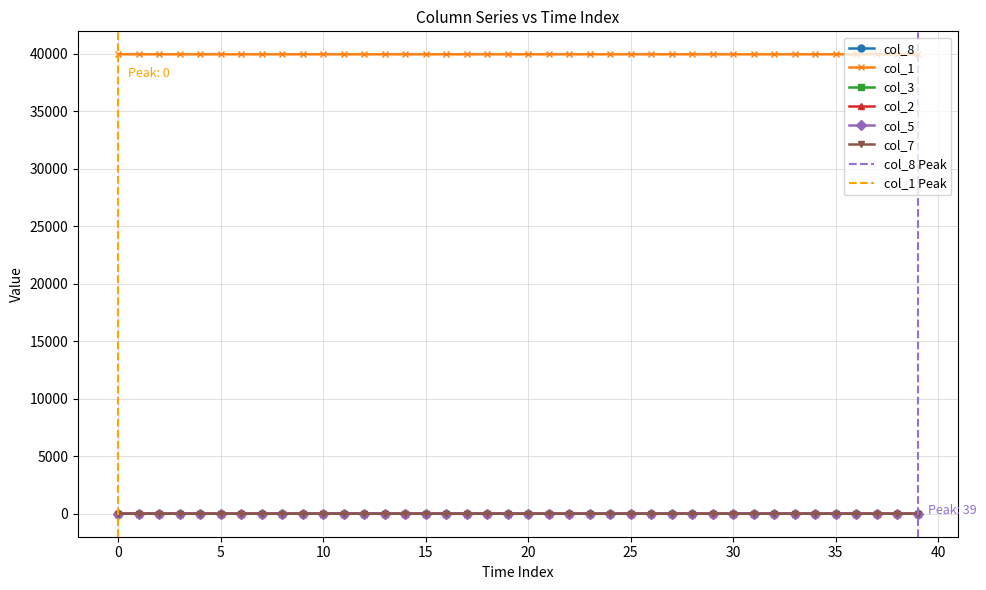

Does the chart display data point markers on the line(s)?

Yes